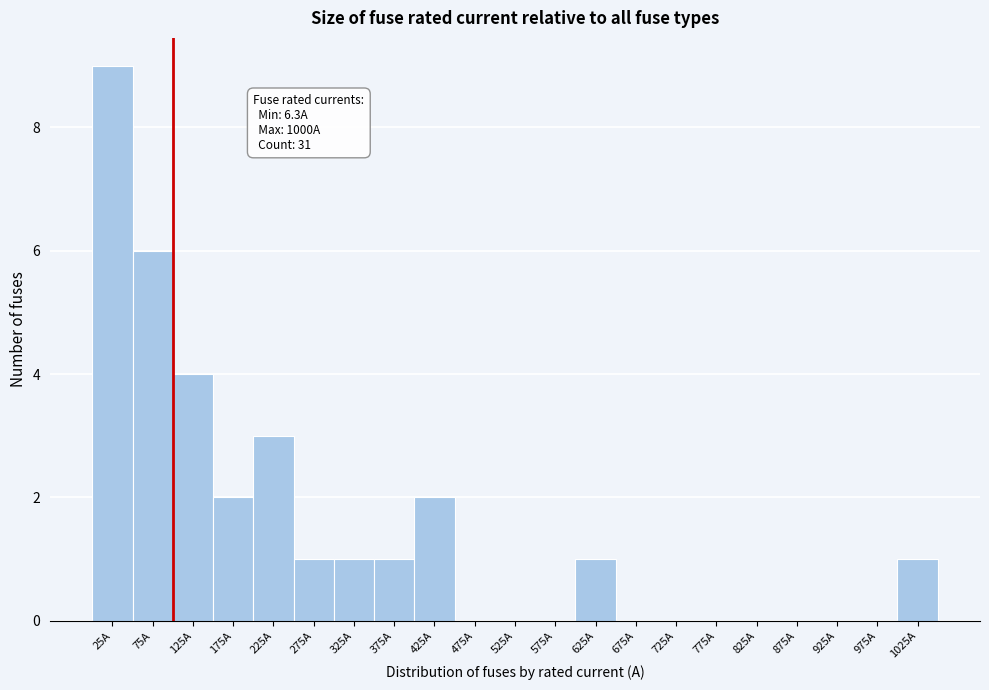

Over which range of the x-axis is the bar tallest?

0 to 50